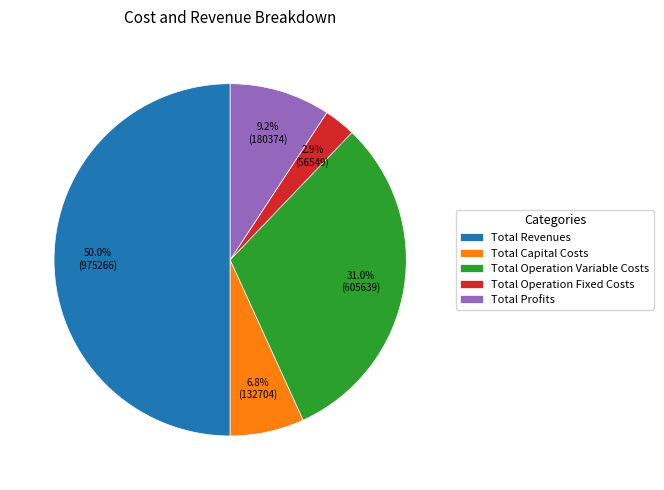

Does Total Capital Costs represent more than half of the total?

No